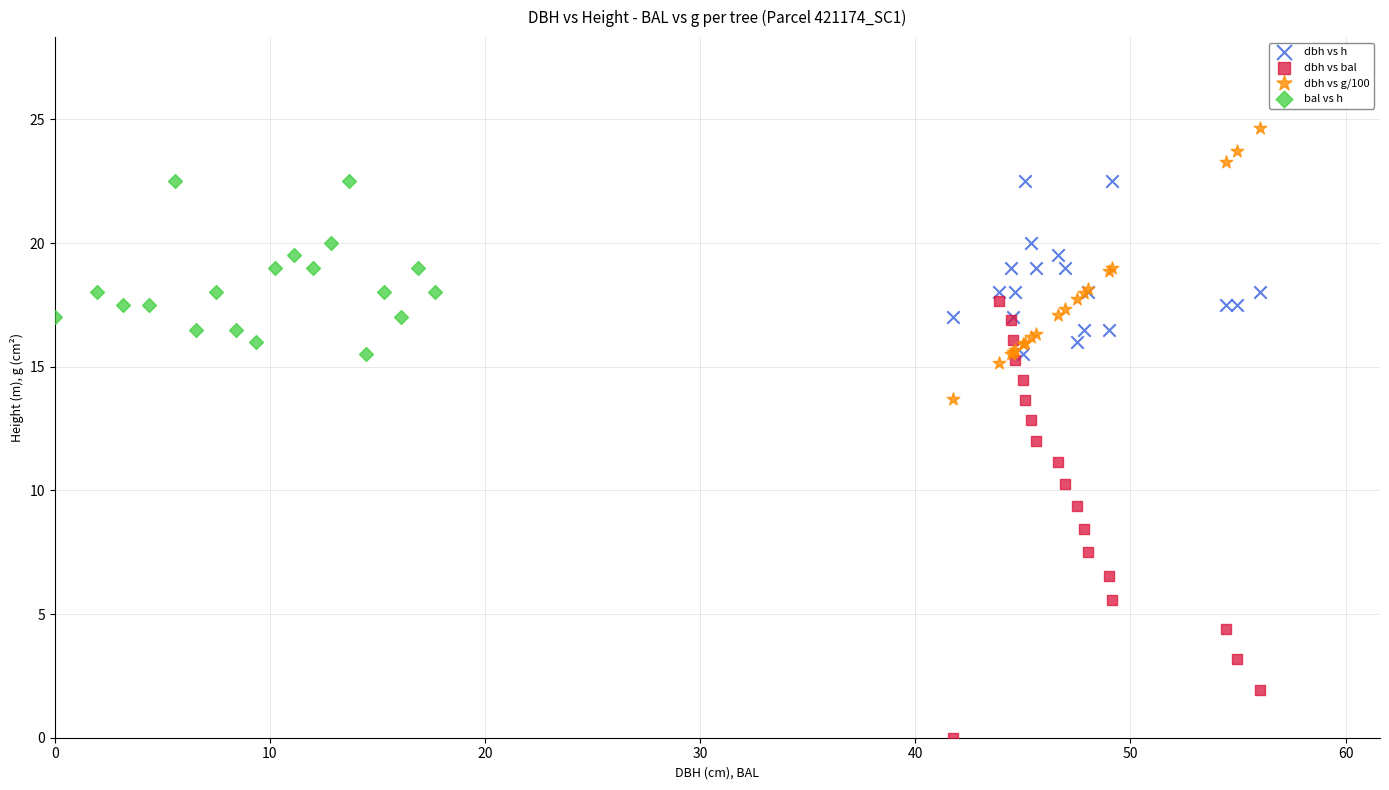

Which series has the largest Y range (max minus min)?

dbh vs bal